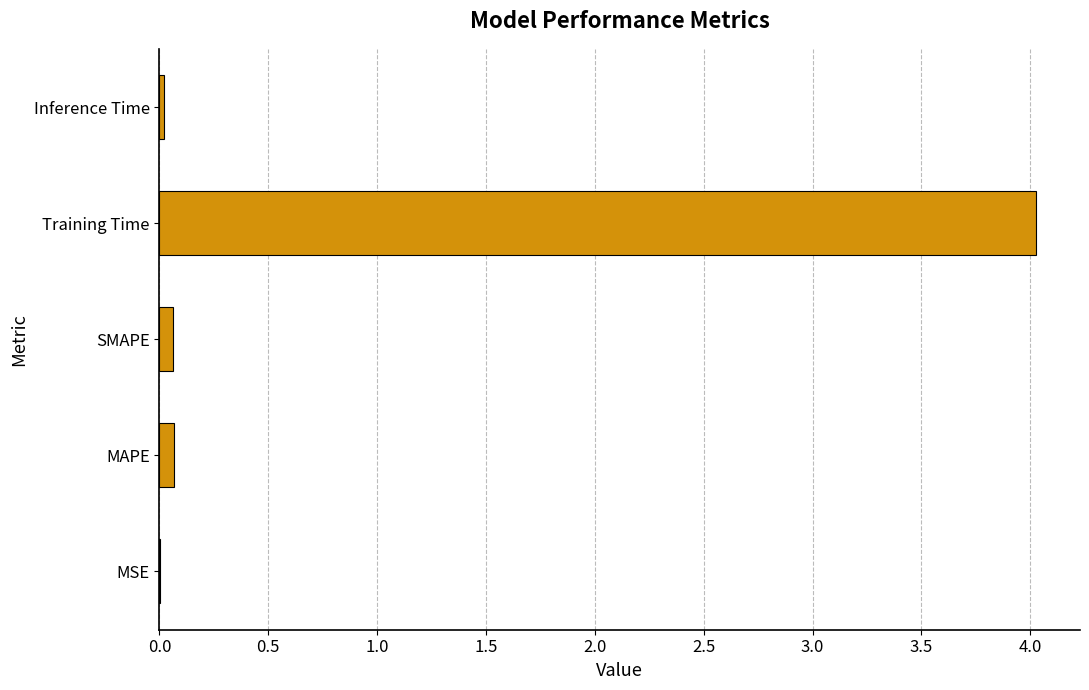

What is the sum of all values?

4.2